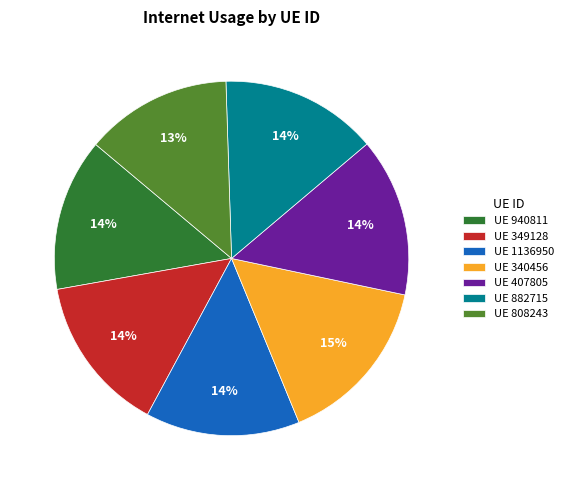

To the nearest percent, what percentage of the pie is UE 407805?

14%